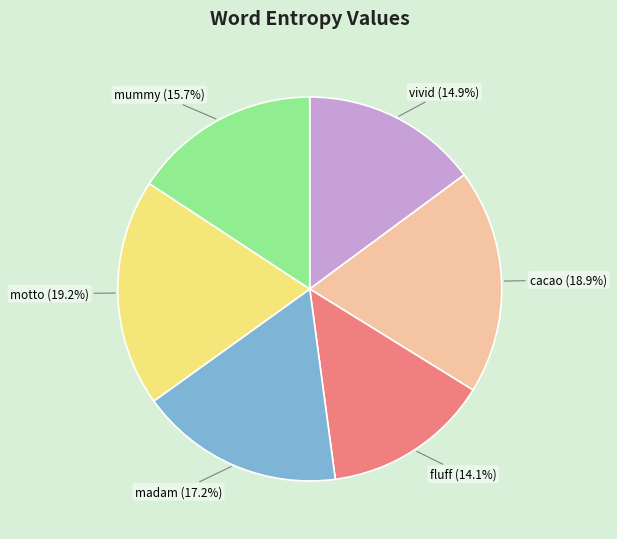

How many slices are in this pie chart?

6